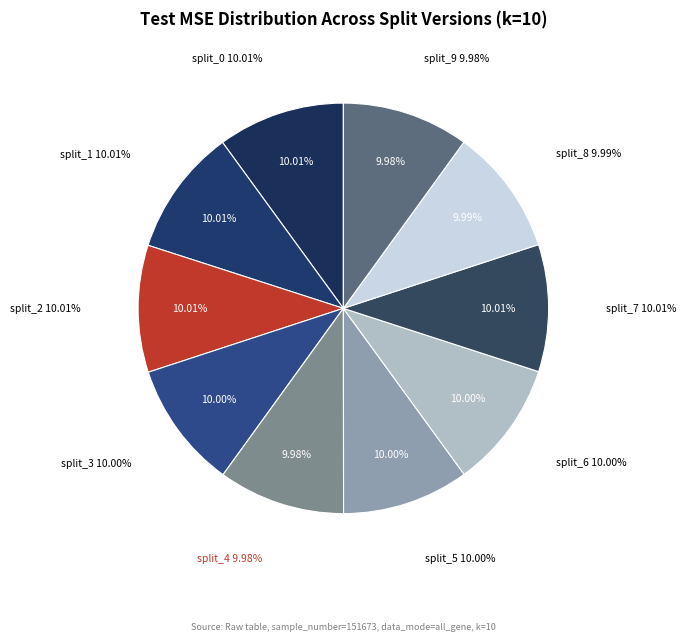

Does any single category account for the majority?

No